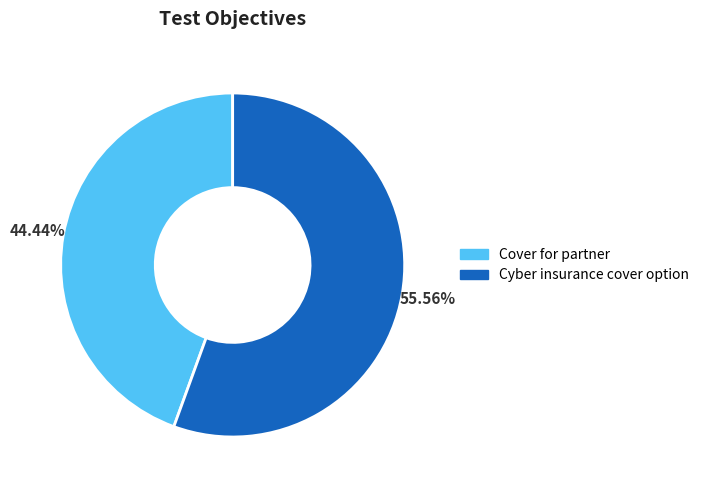

What is the ratio of the value at Cover for partner to the value at Cyber insurance cover option?

0.8